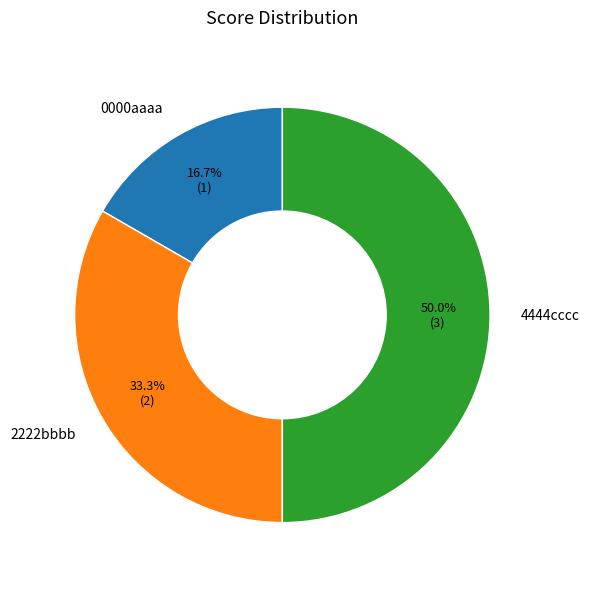

Count the number of slices in the pie.

3